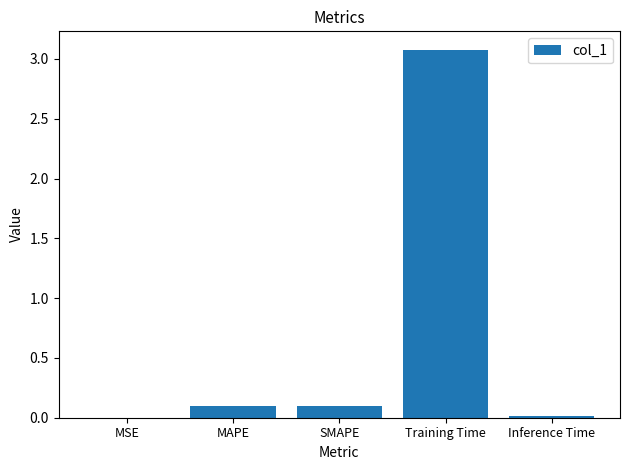

The value at Inference Time is 0.0. True or false?

True